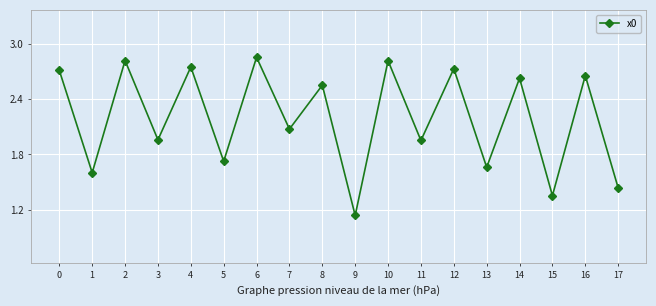

Count the number of data series in this chart.

1